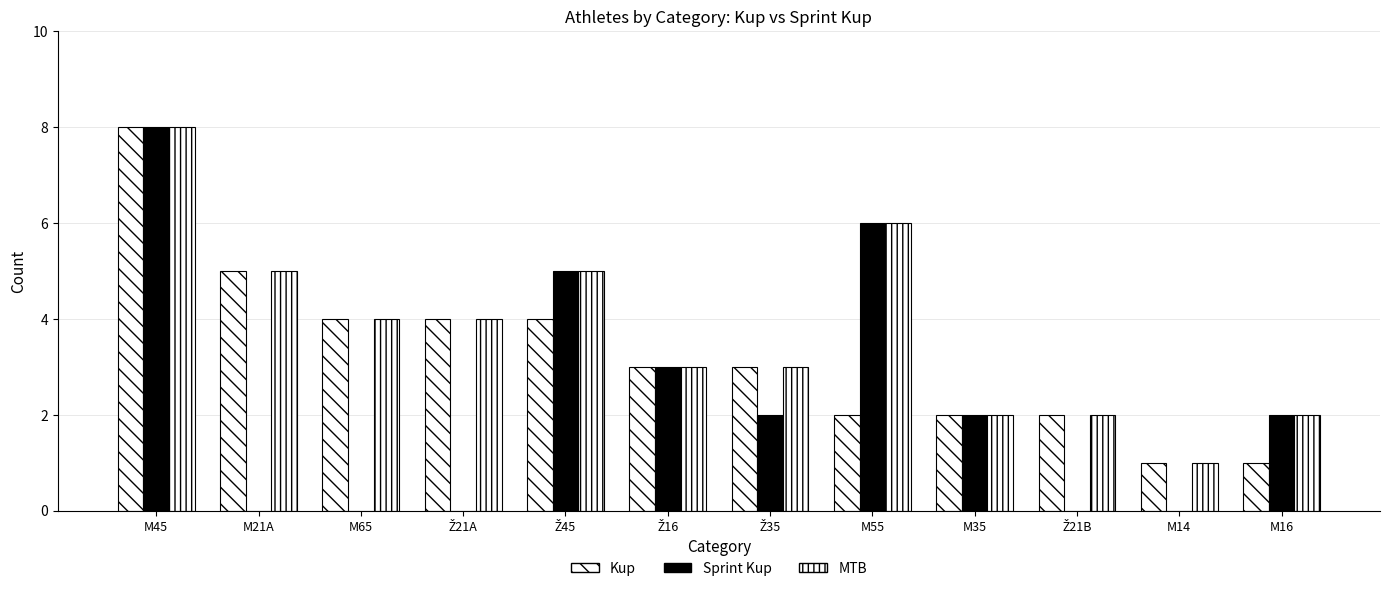

What is the sum of the Kup values at M16 and M35?

3